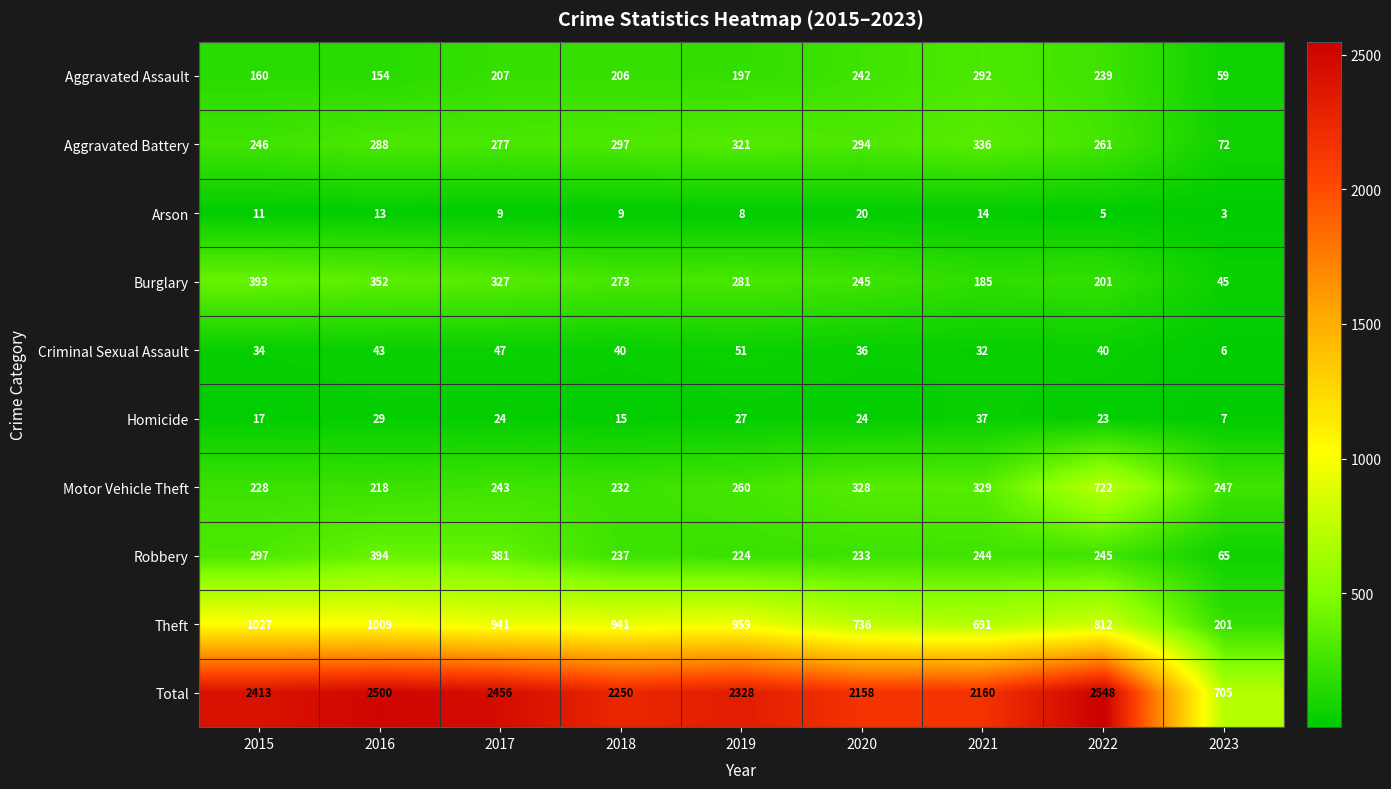

Rank the series at 2023 from lowest to highest value.

Arson, Criminal Sexual Assault, Homicide, Burglary, Aggravated Assault, Robbery, Aggravated Battery, Theft, Motor Vehicle Theft, Total